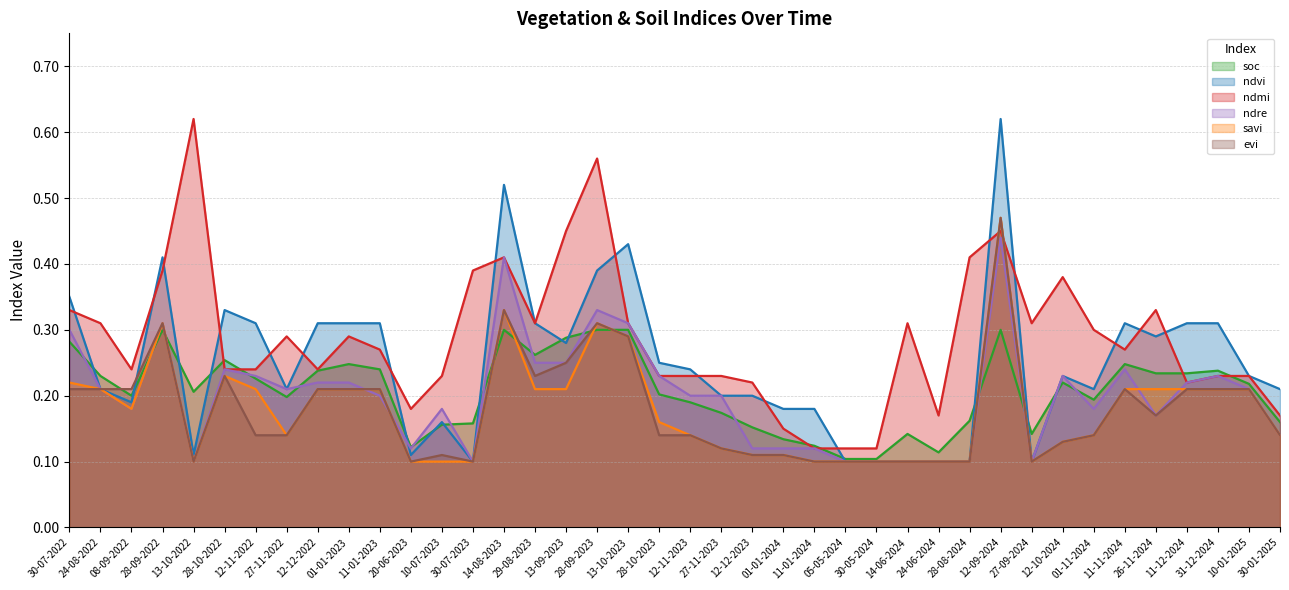

What is the sum of all soc values?

8.3